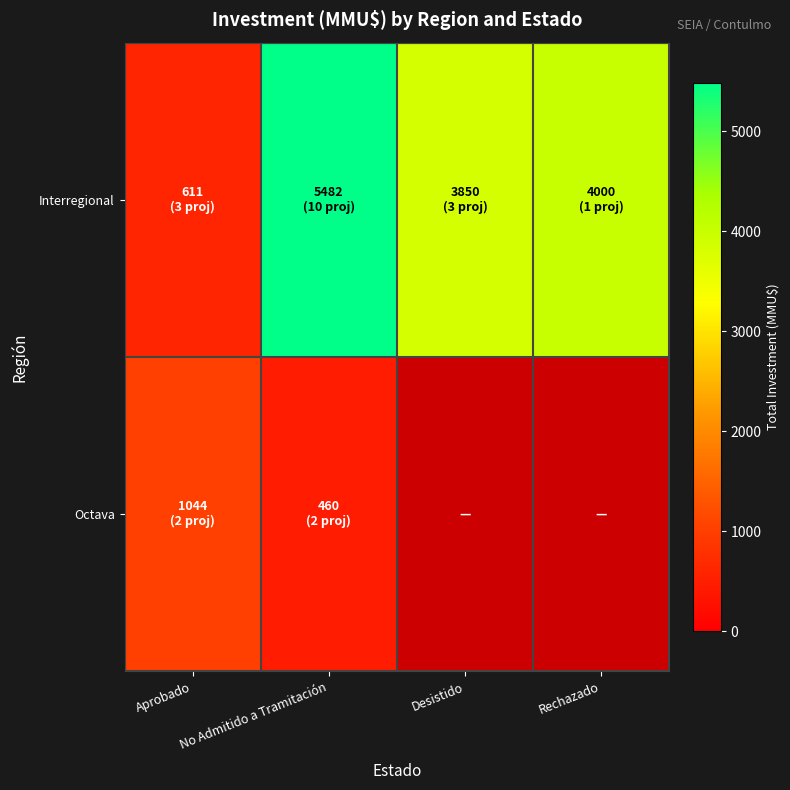

What is the difference between the maximum and minimum values in the Interregional series?

4871.0